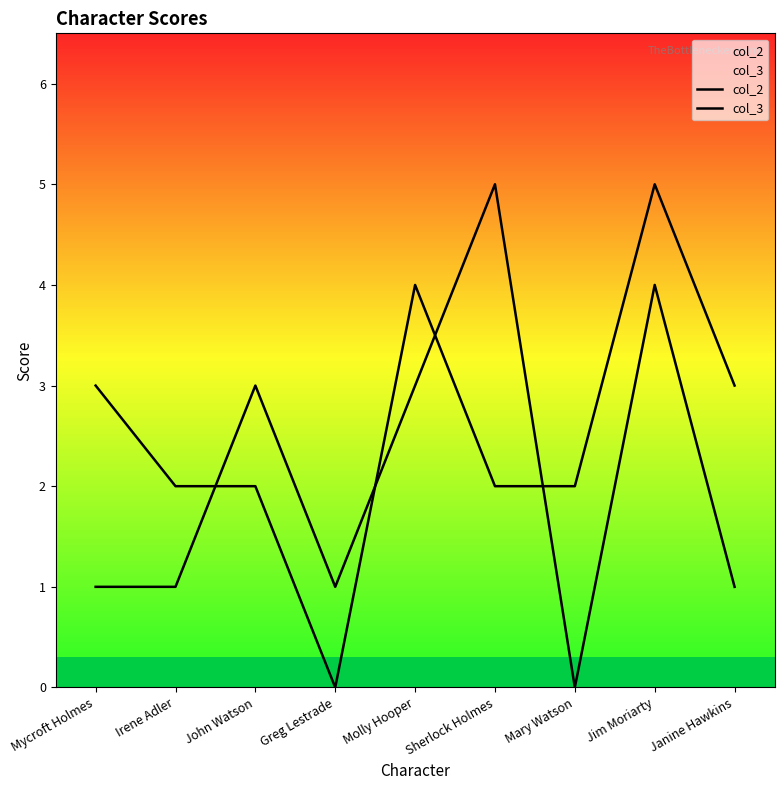

Which series ends up on top after the final intersection of col_3 and col_2?

col_3